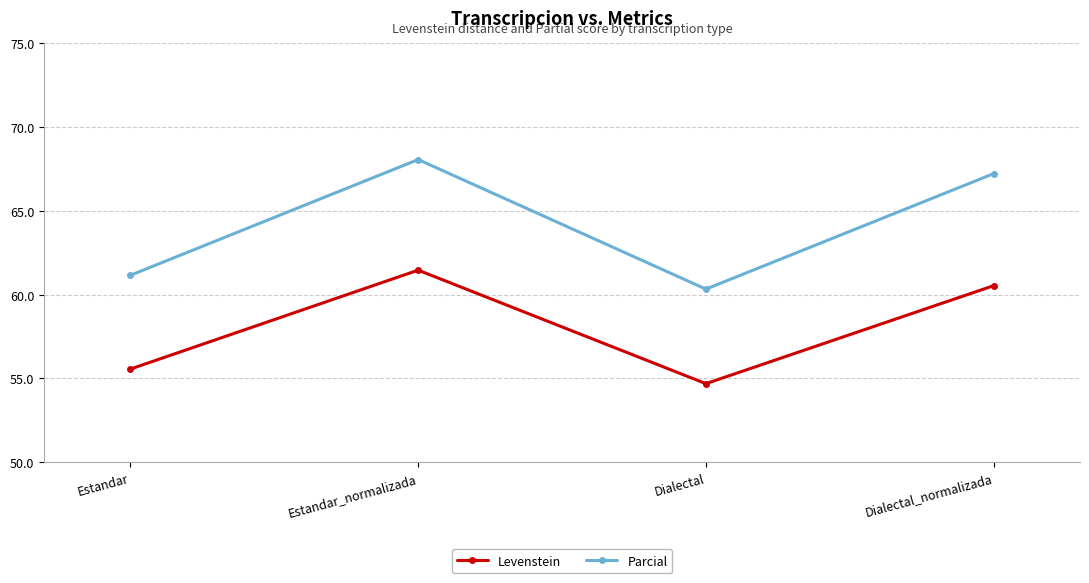

At Estandar, list the series in order from smallest to largest.

Levenstein, Parcial